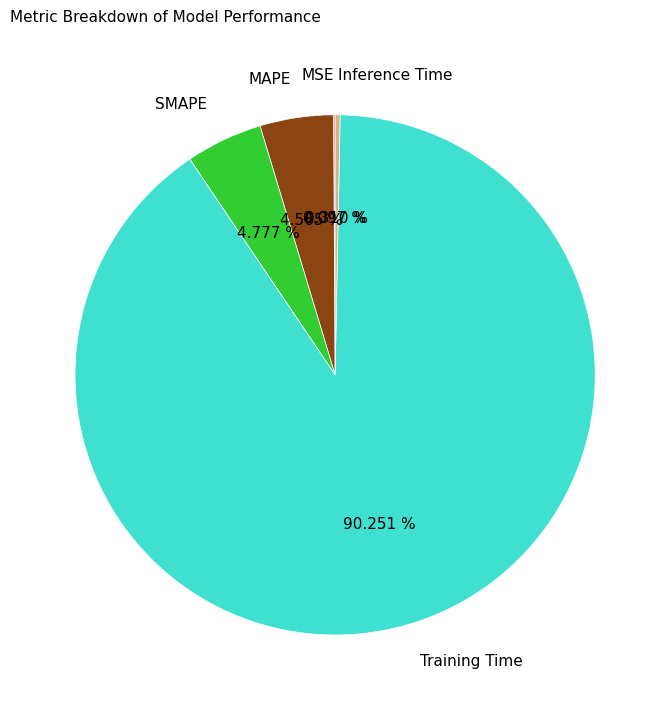

To the nearest percent, what portion does MAPE represent?

5%